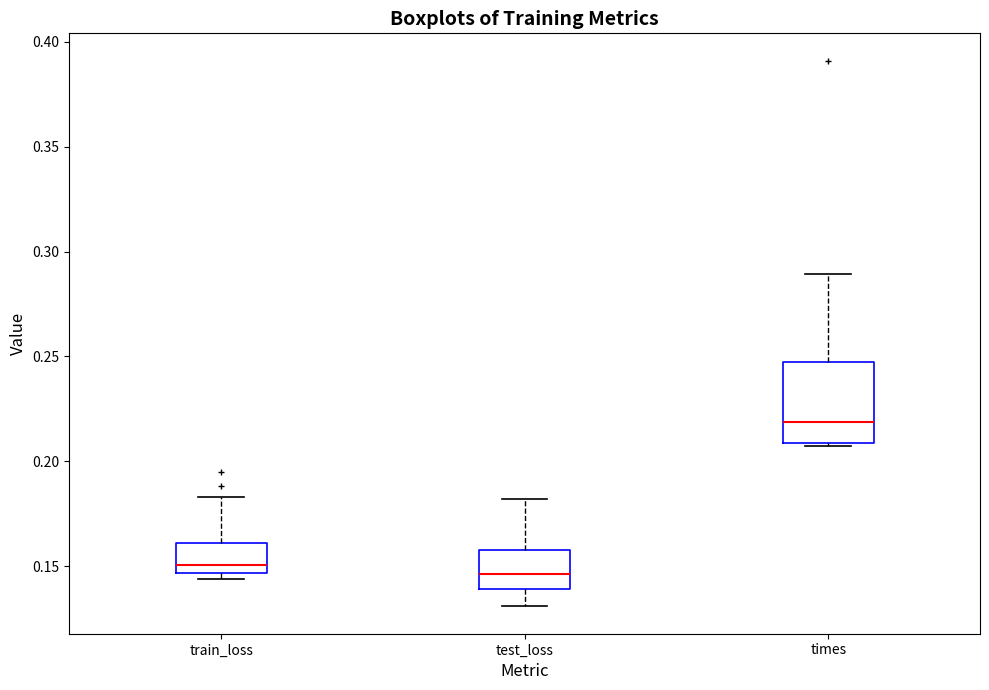

Reading left to right, transcribe this box plot: for each box, give where its median line is, the range the box spans, and where its two whiskers end, as read against the y-axis. The values are not printed on the chart, so give them approximately, as read against the axis.

train_loss: median 0.150, box 0.145 to 0.160, whiskers 0.145 (just below the box's lower edge) to 0.185
test_loss: median 0.145, box 0.140 to 0.155, whiskers 0.130 to 0.180
times: median 0.220, box 0.210 to 0.245, whiskers 0.205 to 0.290